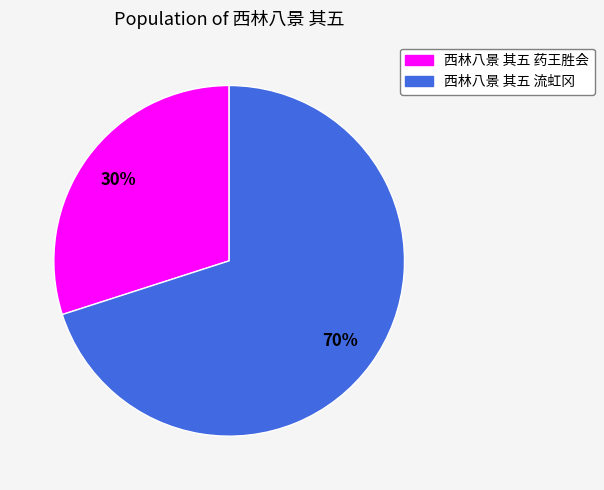

What percentage is the 西林八景 其五 药王胜会 slice, to the nearest percent?

30%